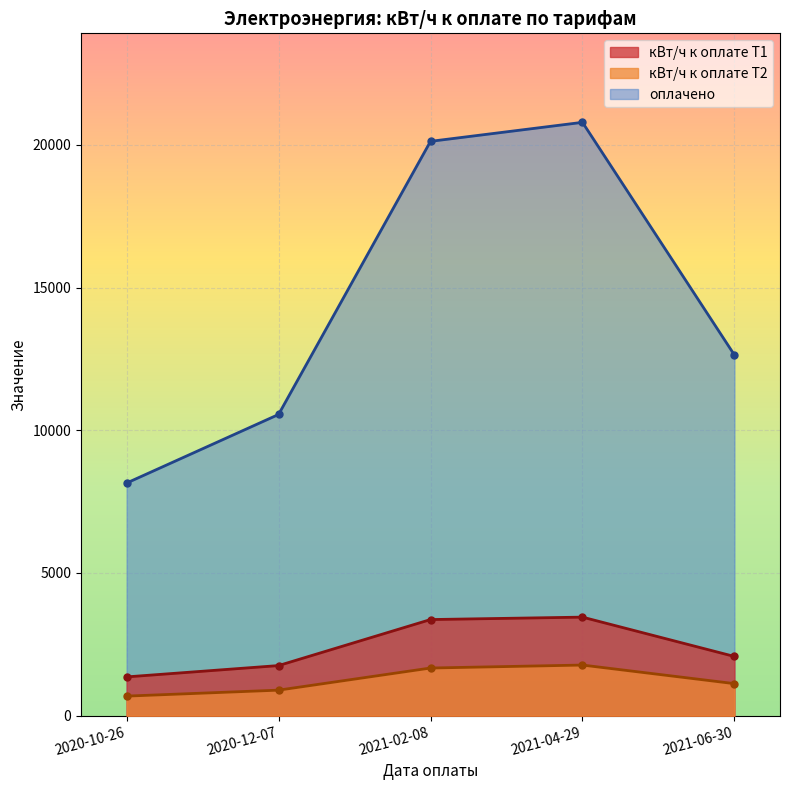

What is the value of the кВт/ч к оплате Т1 point at the 2nd from the left?

1756